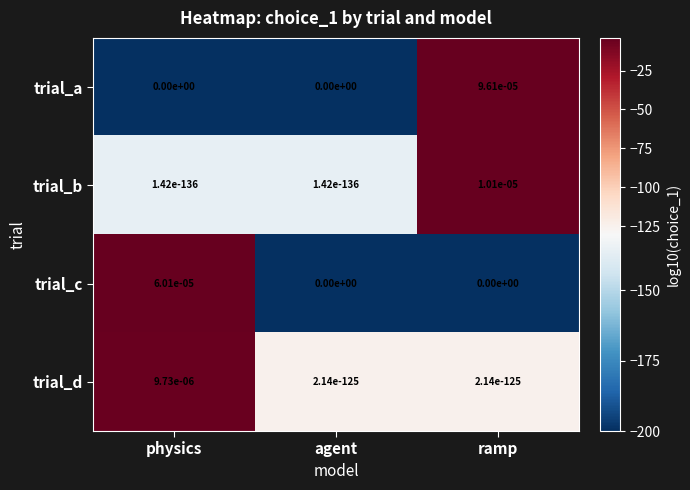

List the series in order of their peak value, highest first.

trial_a, trial_c, trial_b, trial_d